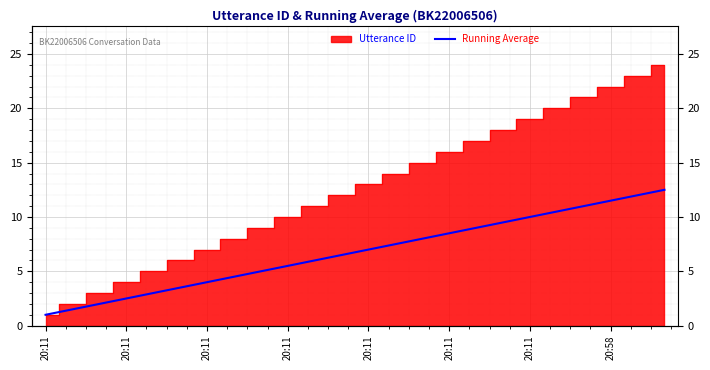

True or false: the data shows 3.0 at 20:11.

True